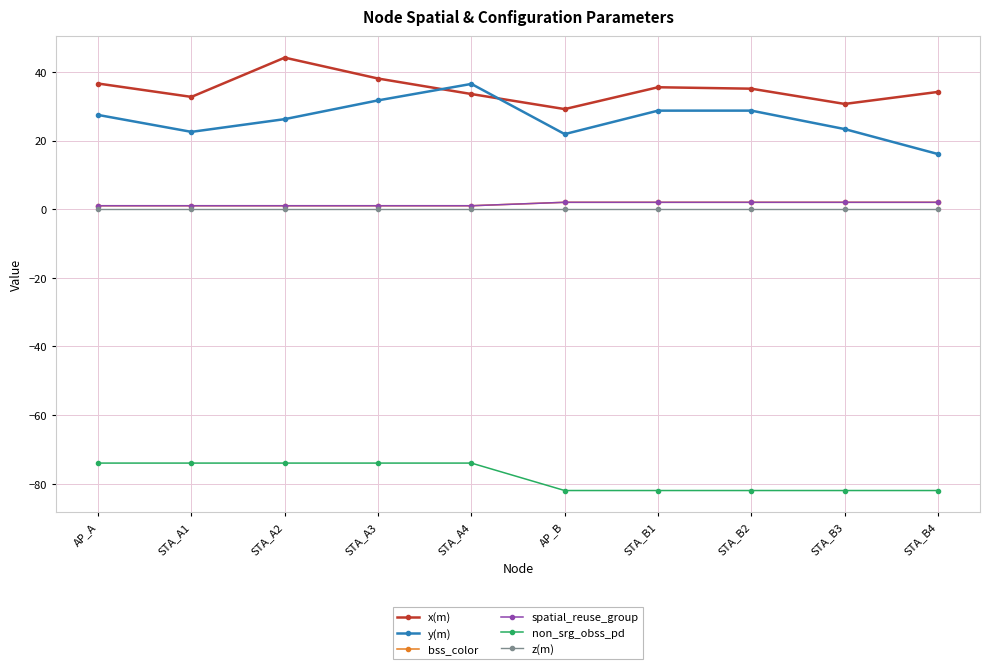

Rank the categories by x(m) value from highest to lowest.

STA_A2, STA_A3, AP_A, STA_B1, STA_B2, STA_B4, STA_A4, STA_A1, STA_B3, AP_B